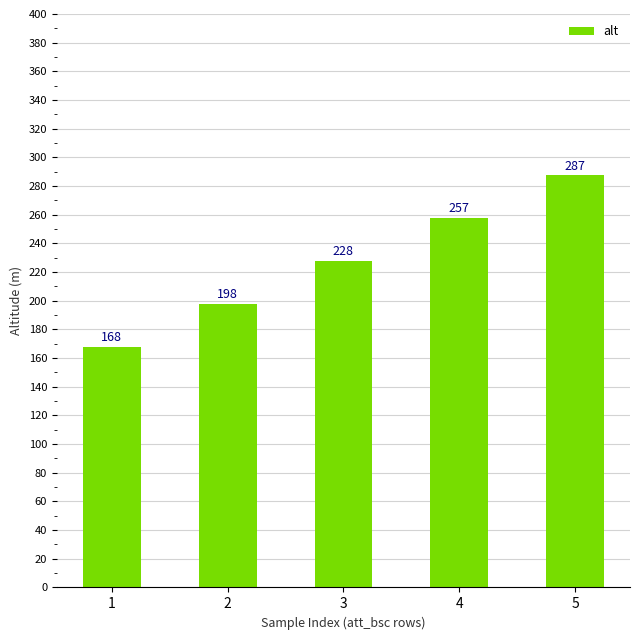

Is it true that the value at 4 is 257.5?

True